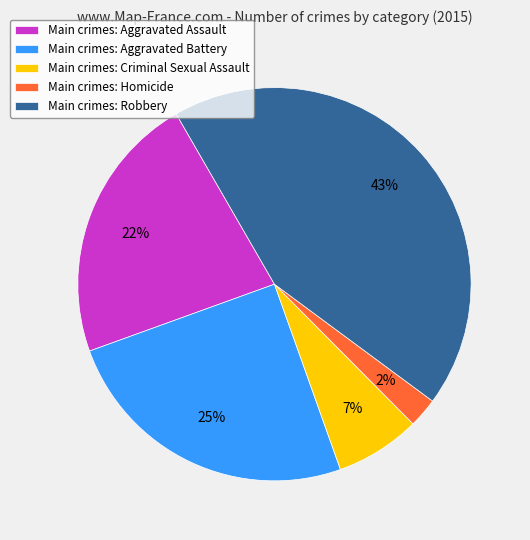

How many segments does this pie chart have?

5